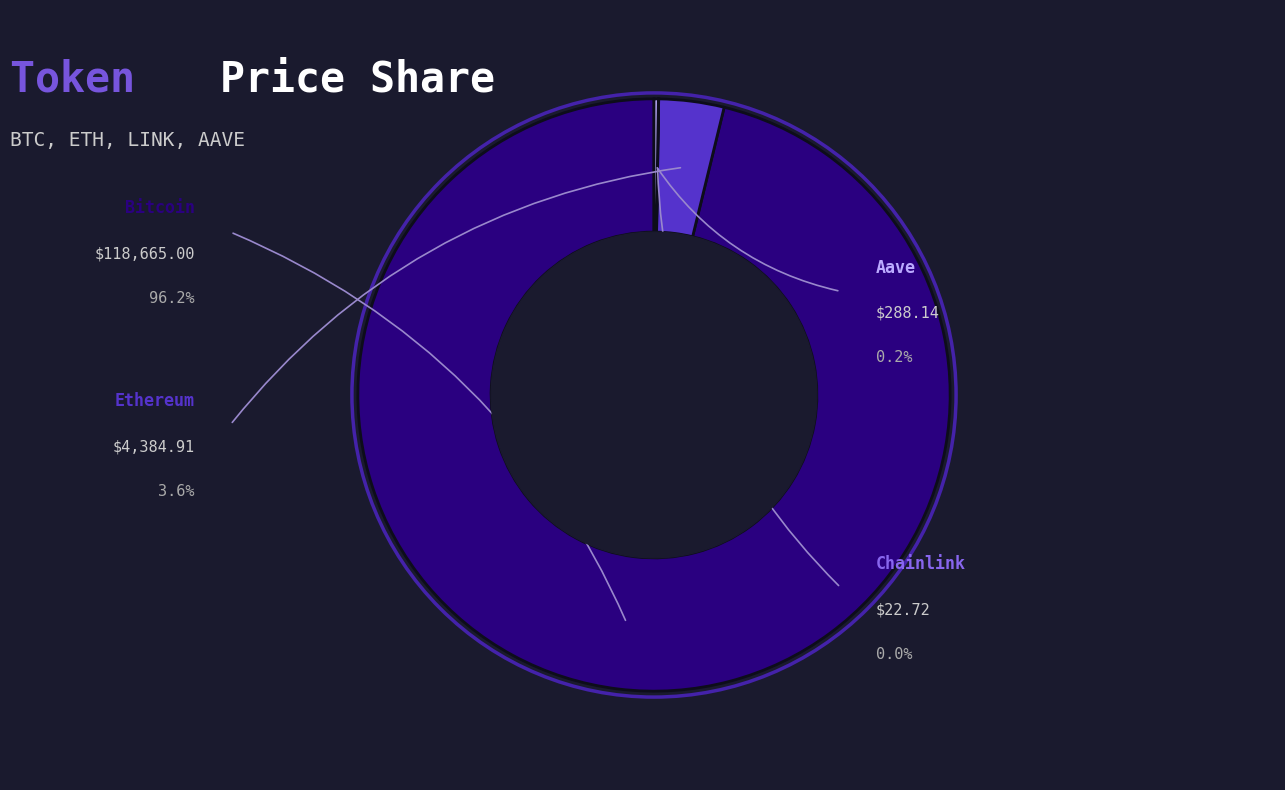

Which slice is the smallest?

Chainlink